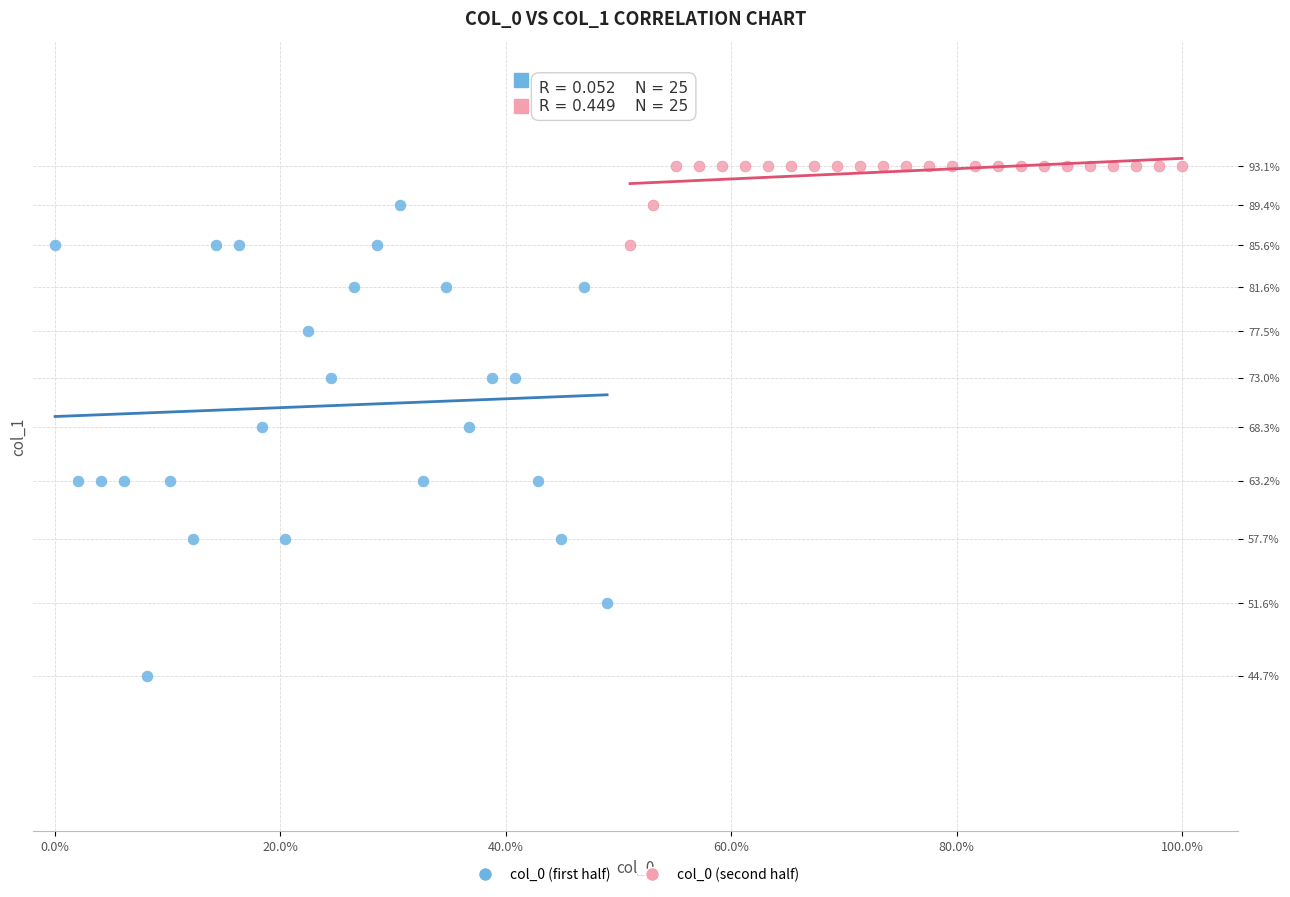

Which series contains the highest Y value?

col_0 (second half)